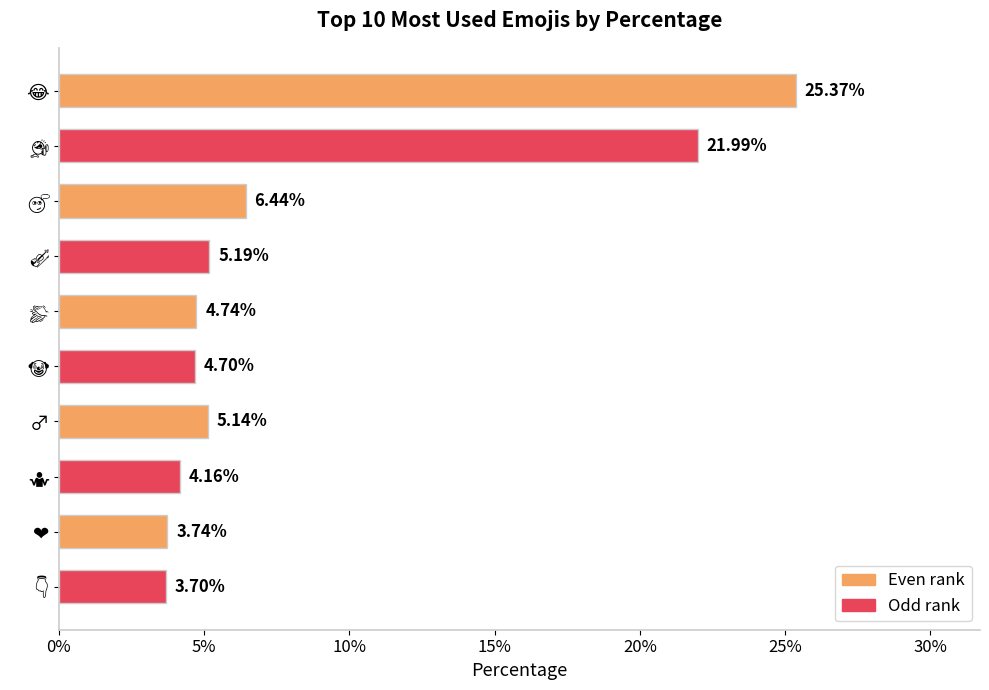

Does the chart contain any negative values?

No